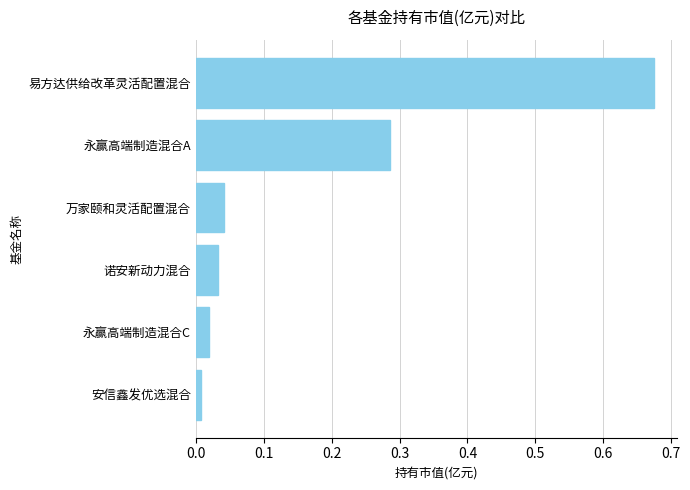

The value at 诺安新动力混合 is 0.1. True or false?

False